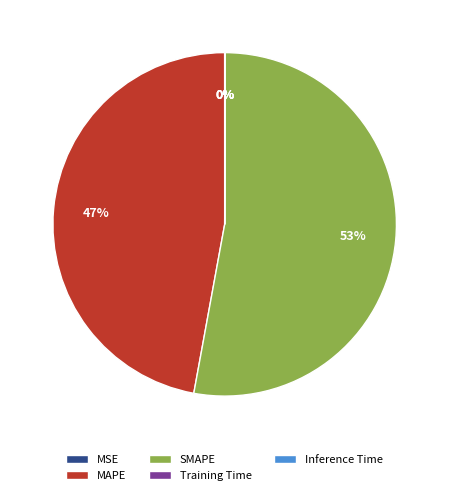

What is the largest slice in the pie chart?

SMAPE